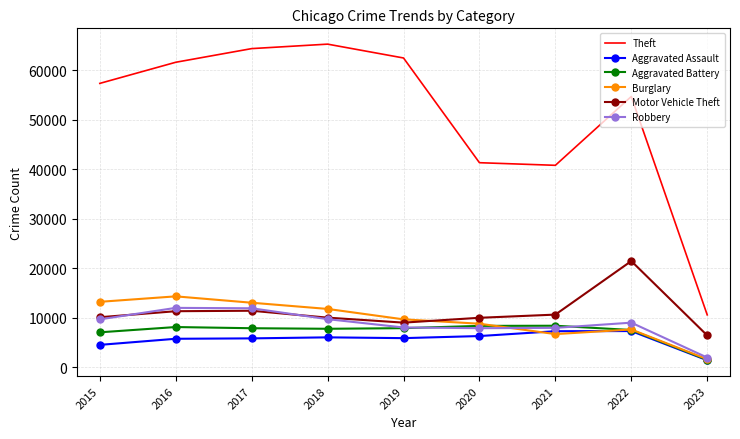

At which label does Theft reach its minimum?

2023